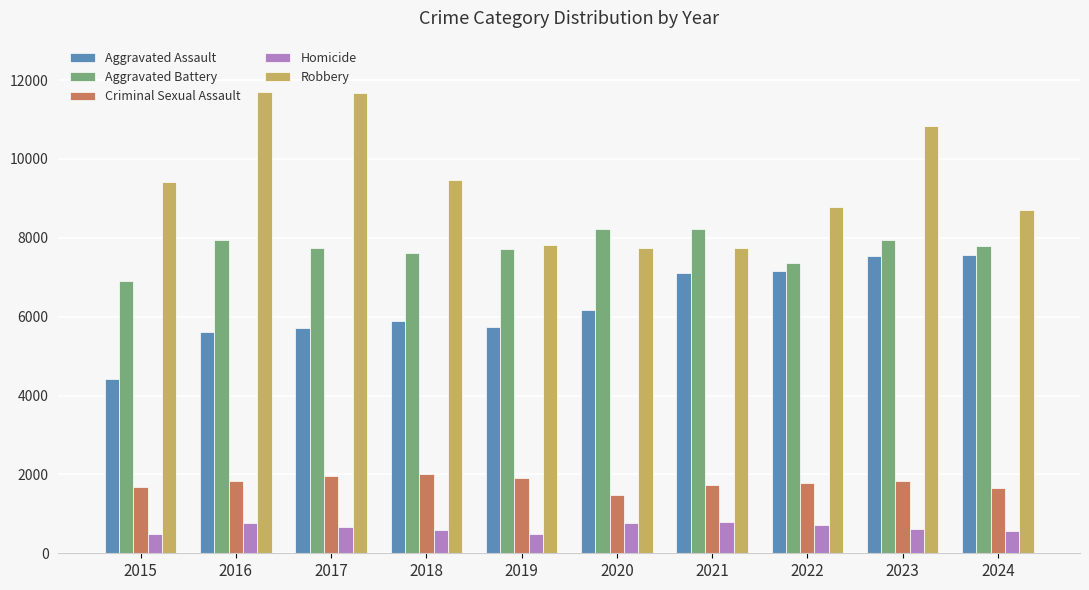

Which series has the largest total across all categories?

Robbery